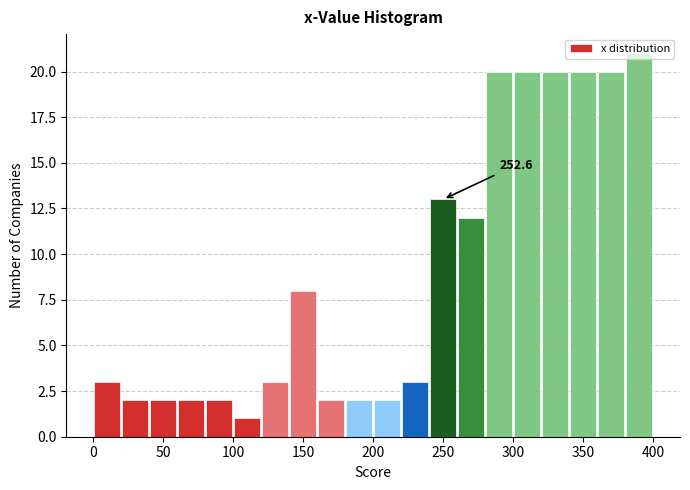

Over which range of the x-axis is the bar tallest?

380 to 400